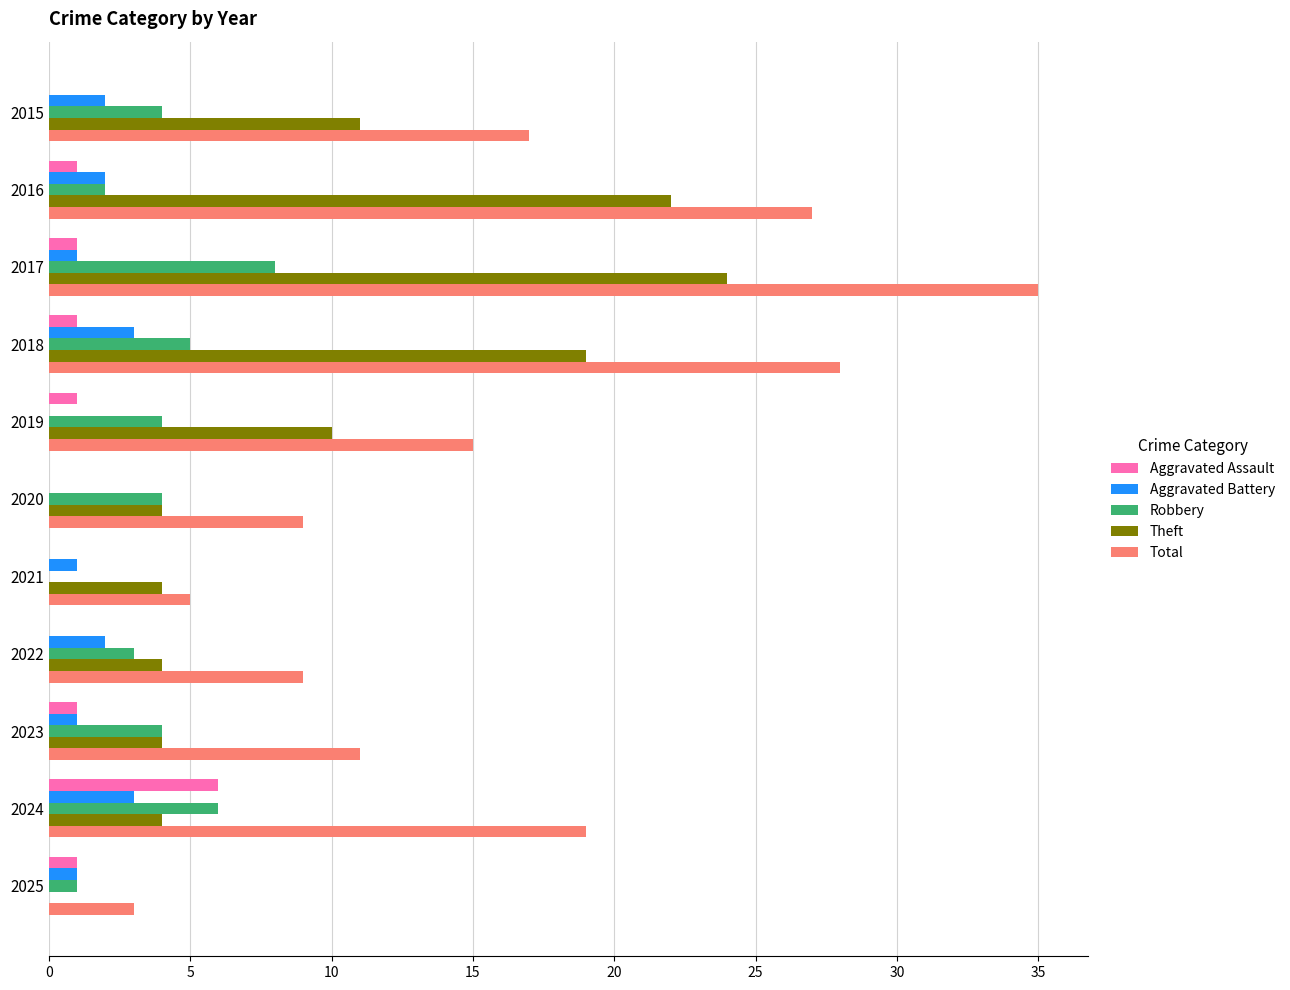

At which category is the sum across all series the highest?

2017